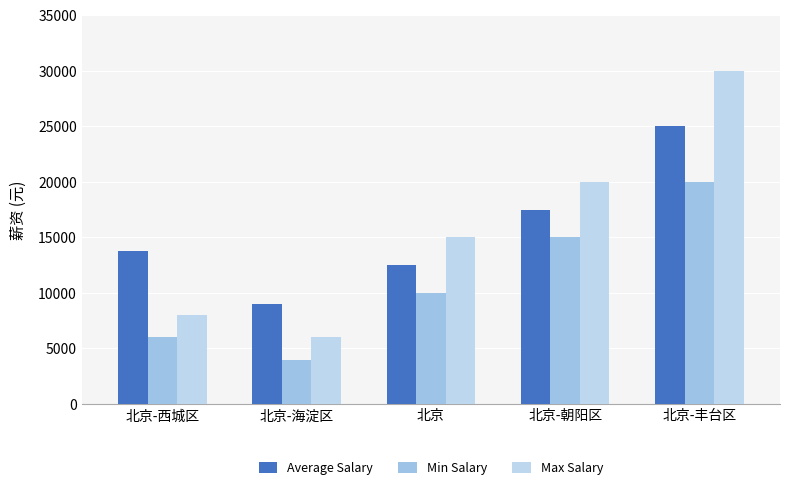

What is the label of the 2nd bar from the left?

北京-海淀区